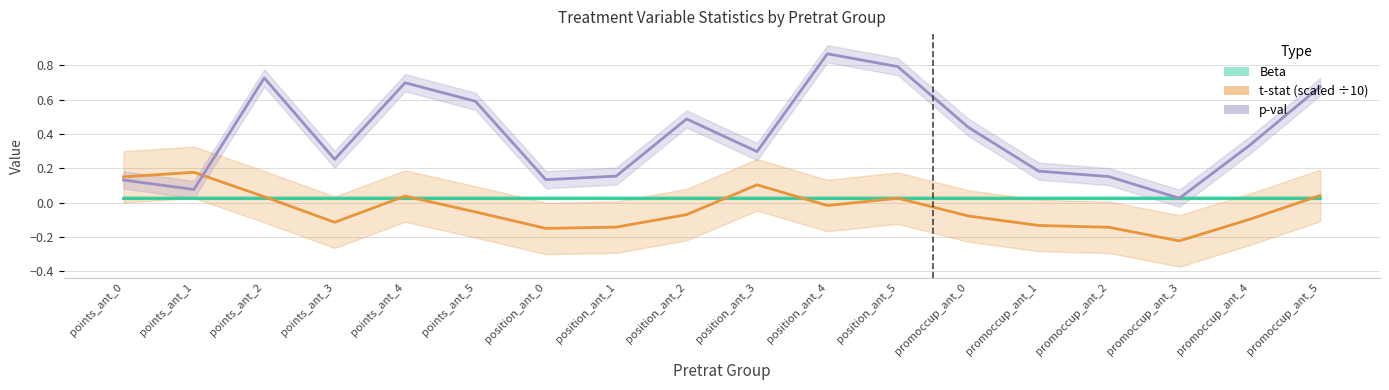

At how many categories does at least one series exceed 0?

18